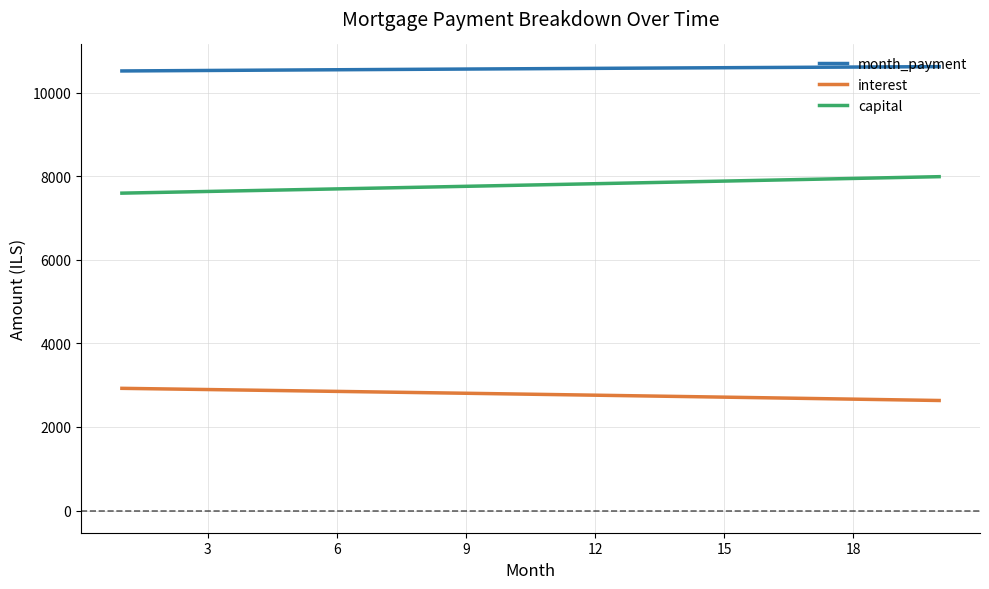

True or false: month_payment and interest cross at least once.

False